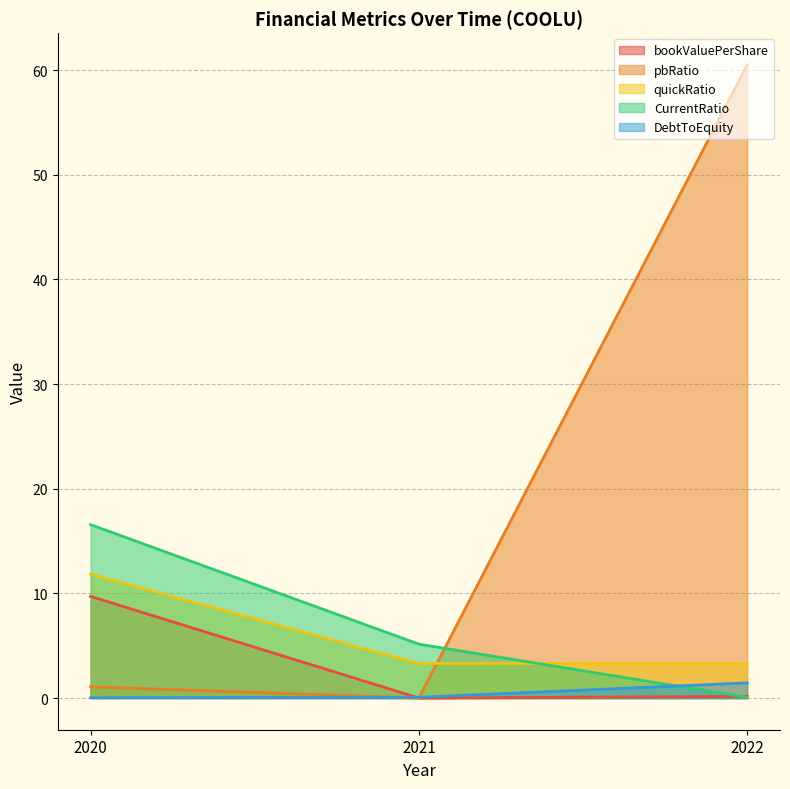

Reading left to right, transcribe all the data shown in this chart.

bookValuePerShare: 2020=9.7	2021=0.0	2022=0.2
pbRatio: 2020=1.1	2021=0.0	2022=60.5
quickRatio: 2020=11.8	2021=3.3	2022=3.3
CurrentRatio: 2020=16.6	2021=5.2	2022=0.1
DebtToEquity: 2020=0.0	2021=0.1	2022=1.5